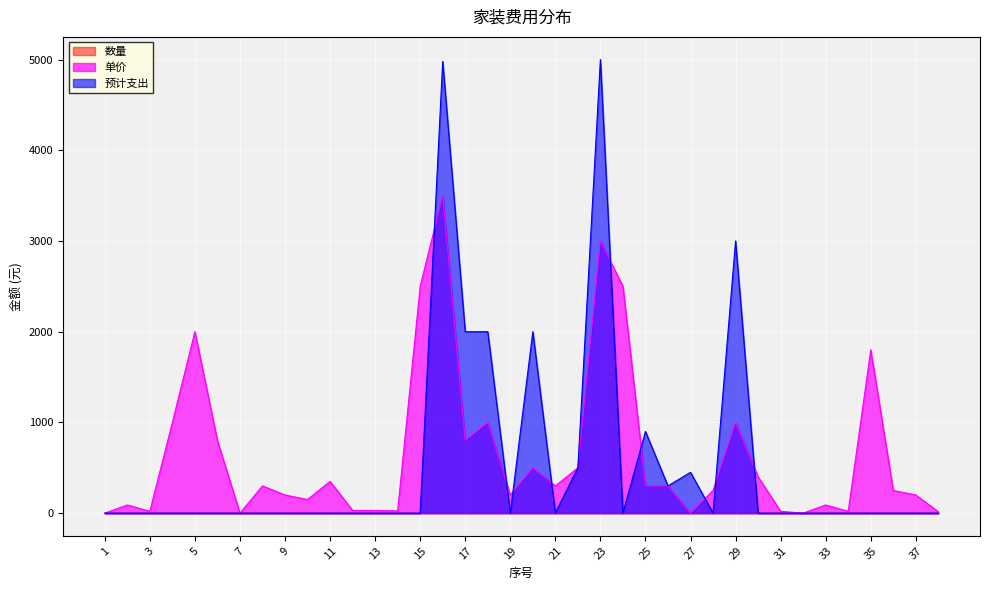

True or false: 预计支出 has a value of 4980 at 16.

True